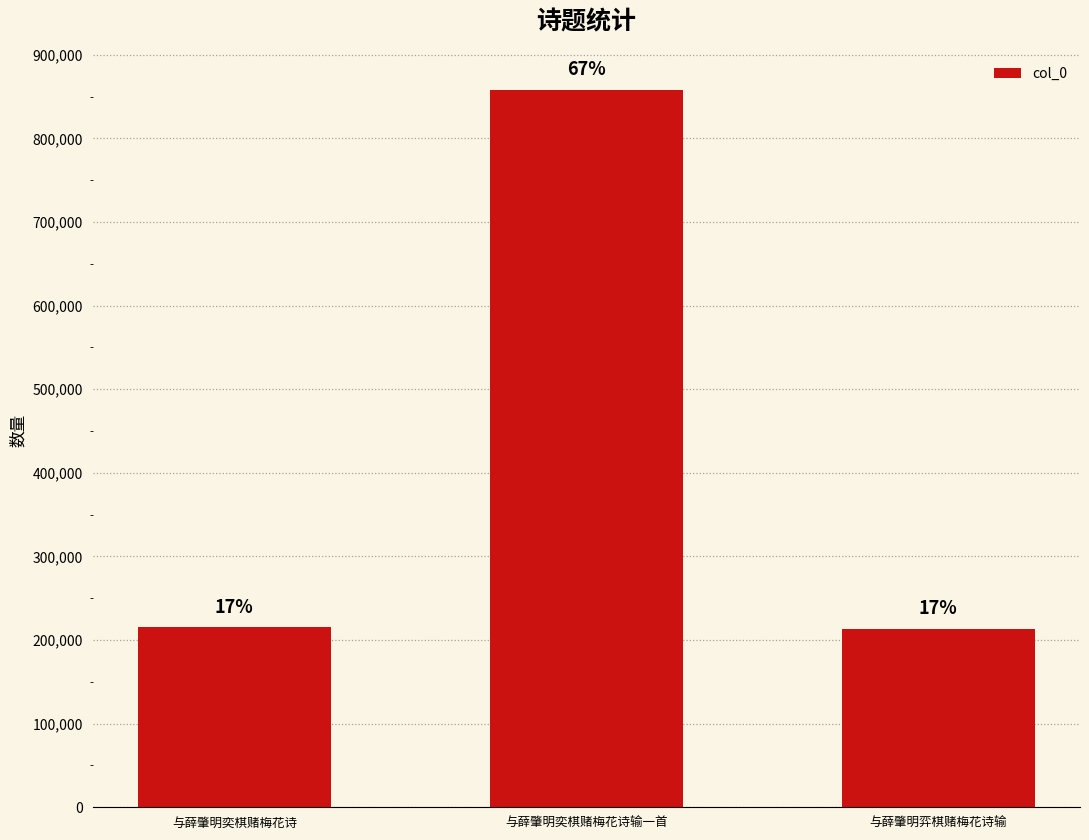

The chart shows a value of 213720 at 与薛肇明弈棋赌梅花诗输. True or false?

True